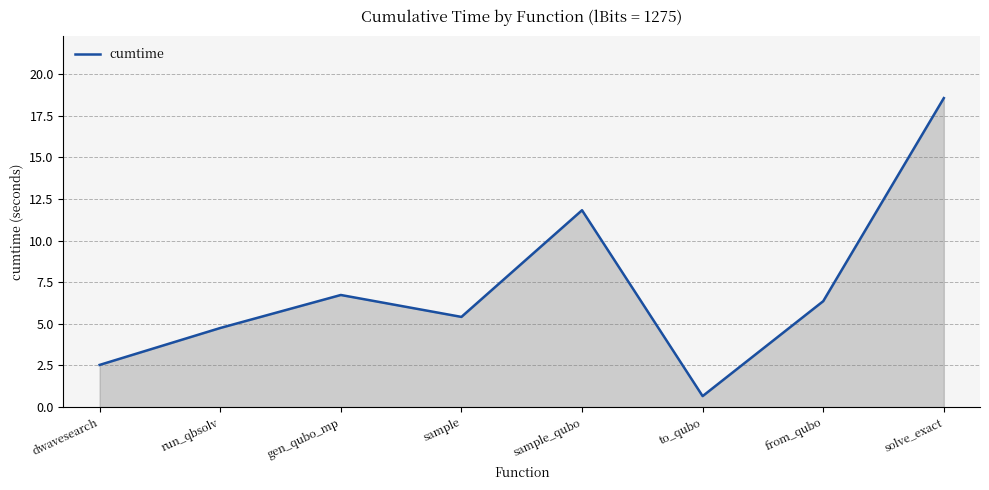

What is the approximate value at from_qubo?

6.4